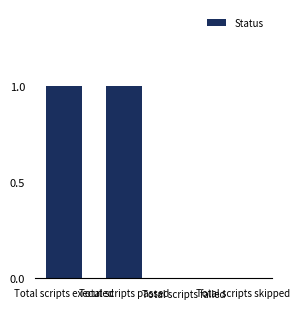

What is the change in value from Total scripts executed to Total scripts skipped?

-1